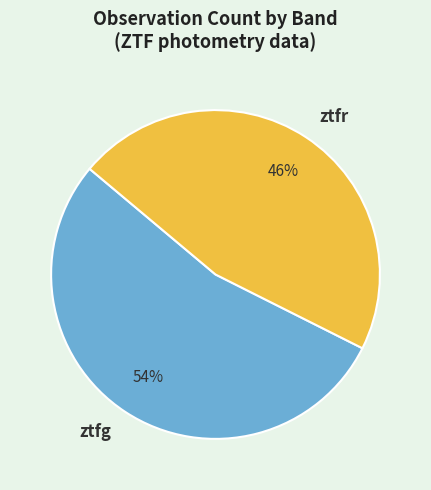

To the nearest percent, what is the combined percentage of ztfr and ztfg?

100%